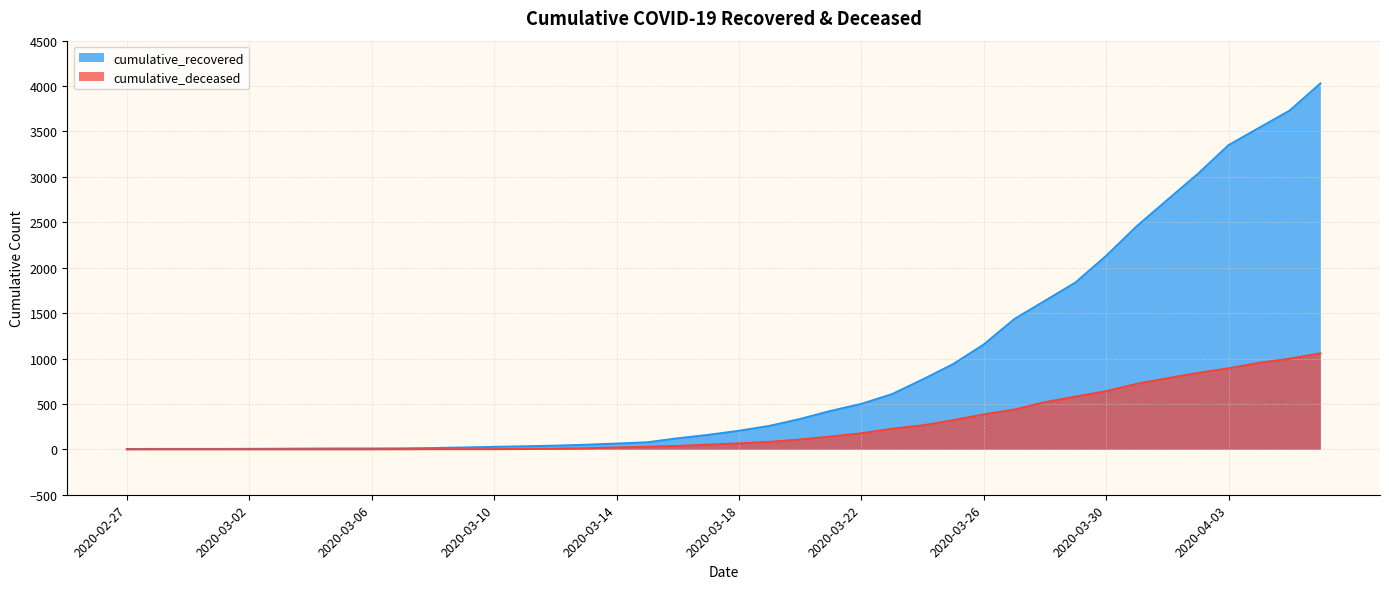

Reading right to left, extract all data points from this chart.

cumulative_recovered: 4028	3730	3540	3349	3033	2746	2456	2130	1837	1635	1434	1154	938	768	607	500	423	334	258	204	159	121	77	63	50	40	33	27	20	14	10	9	9	8	6	5	4	4	4	3
cumulative_deceased: 1056	998	952	892	841	782	721	640	580	519	437	385	320	264	226	176	141	108	82	65	51	37	28	20	11	6	4	2	2	2	1	0	0	0	0	0	0	0	0	0